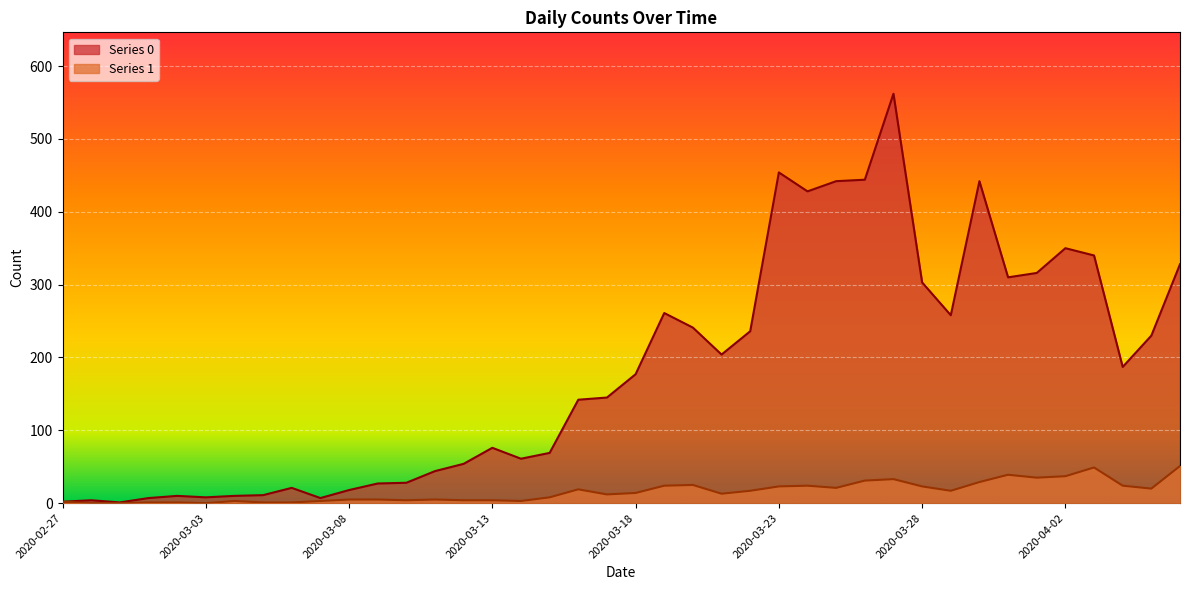

How many data points does each series have?

40